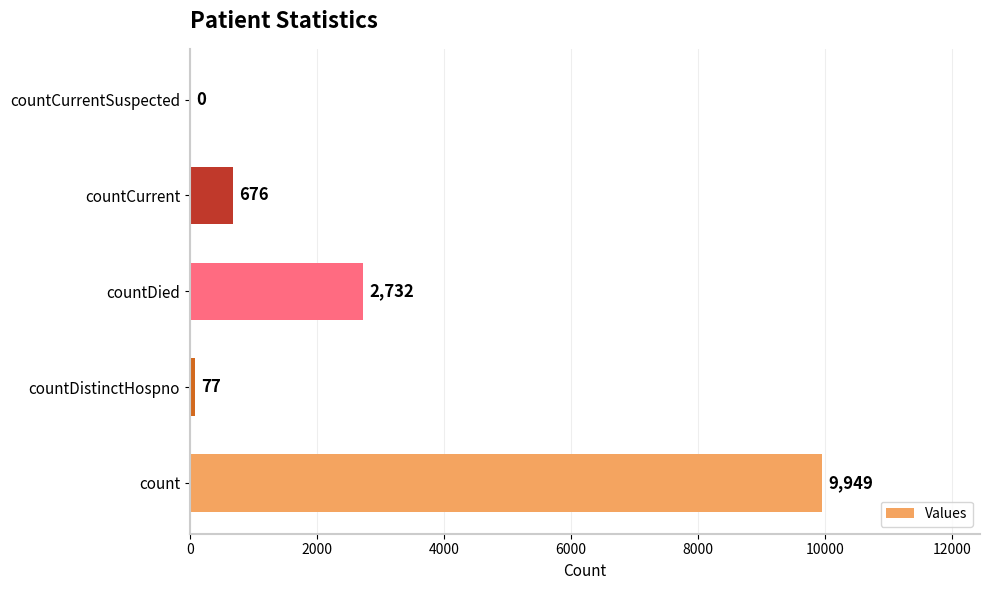

What value does the data have at countDistinctHospno, to the nearest 100?

100